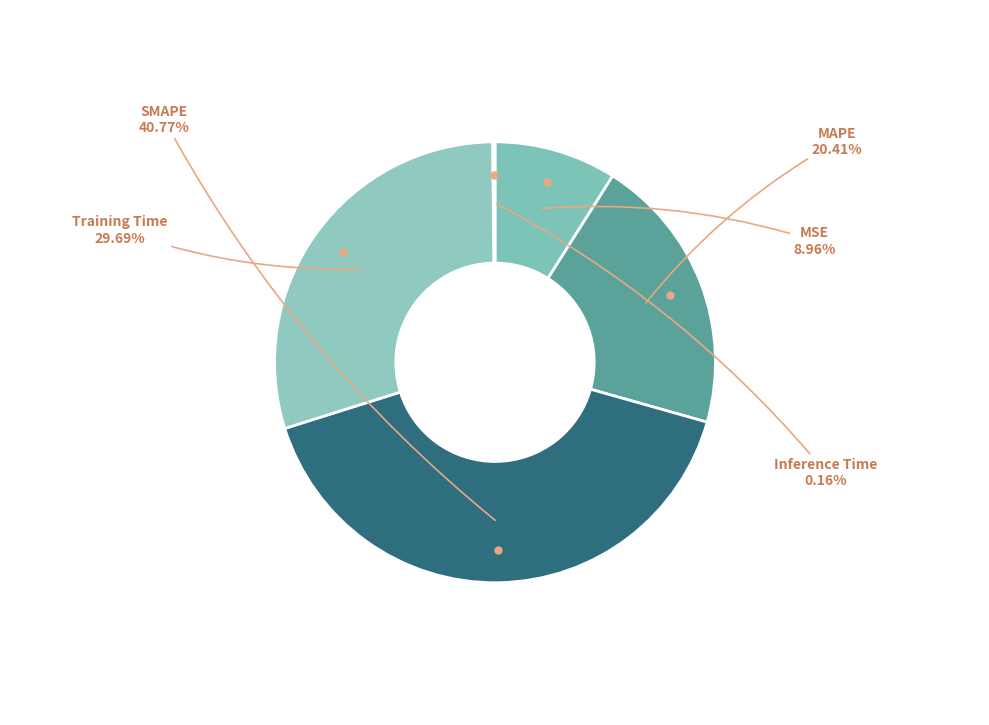

Does any single category account for the majority?

No